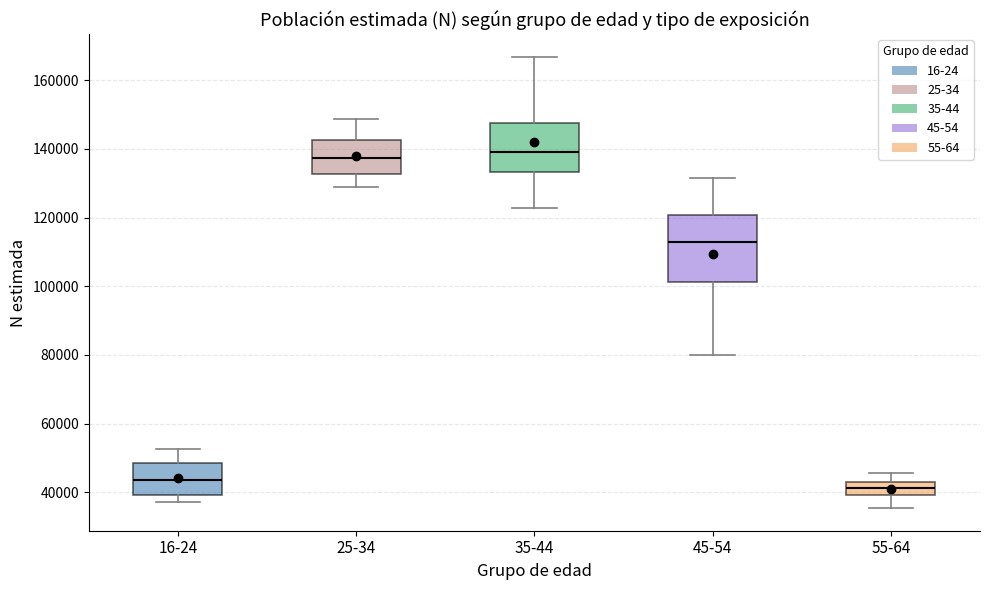

Which box has the lowest median line?

55-64